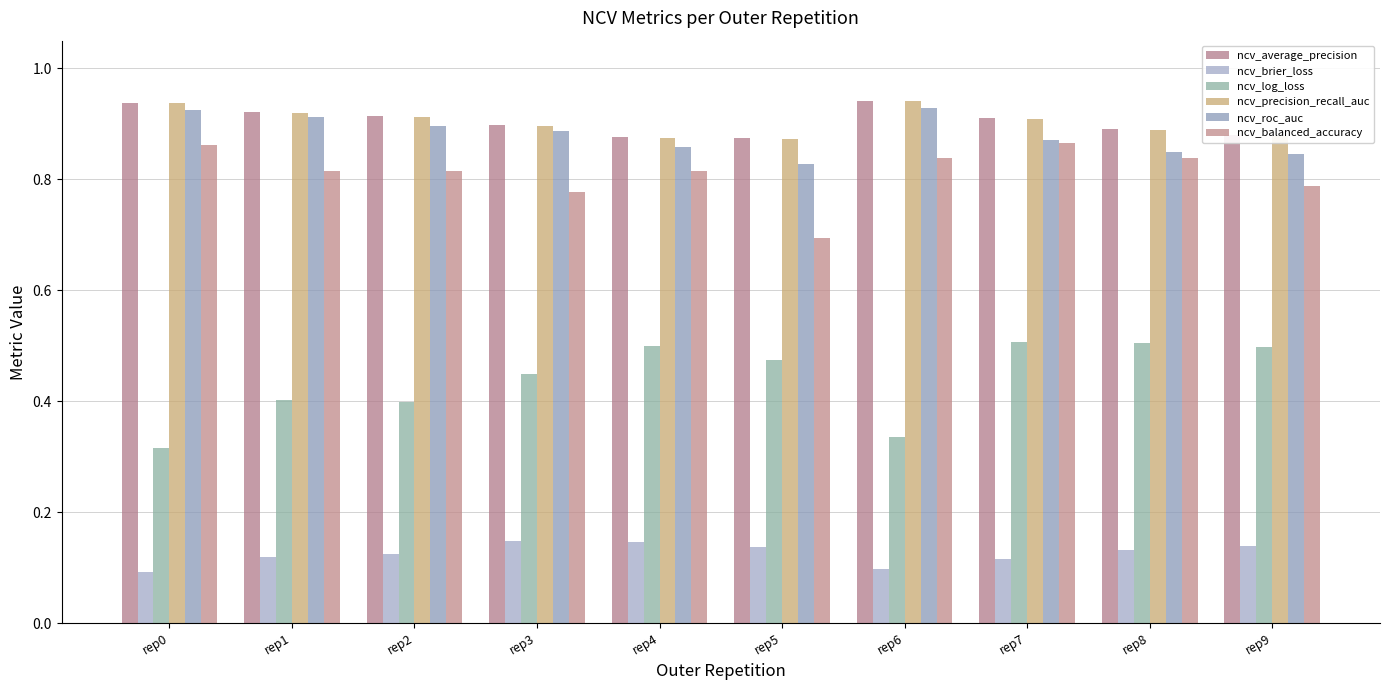

At which category is the sum across all series the highest?

rep7